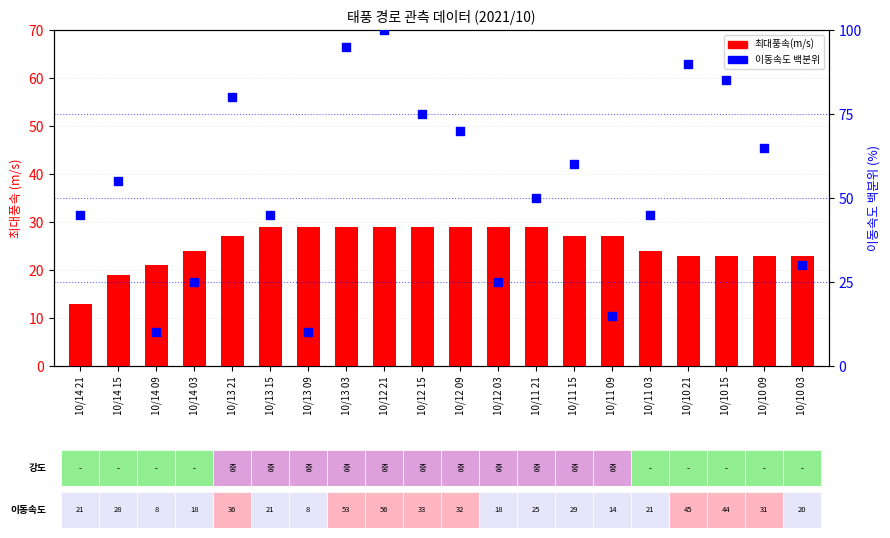

Which series contains the highest Y value?

이동속도 백분위